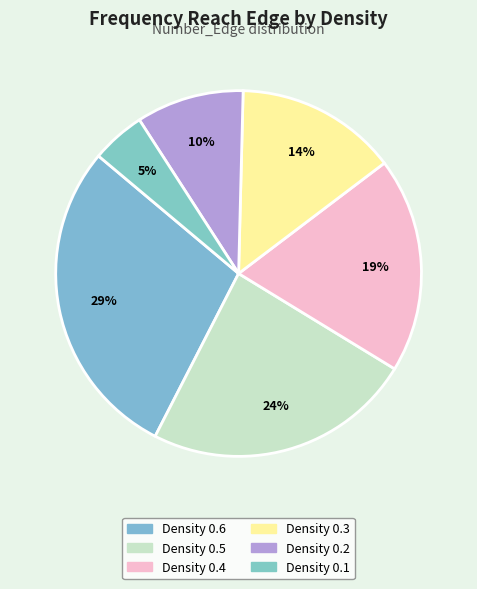

Combined, what portion of the pie is Density 0.1 and Density 0.4?

23.8%